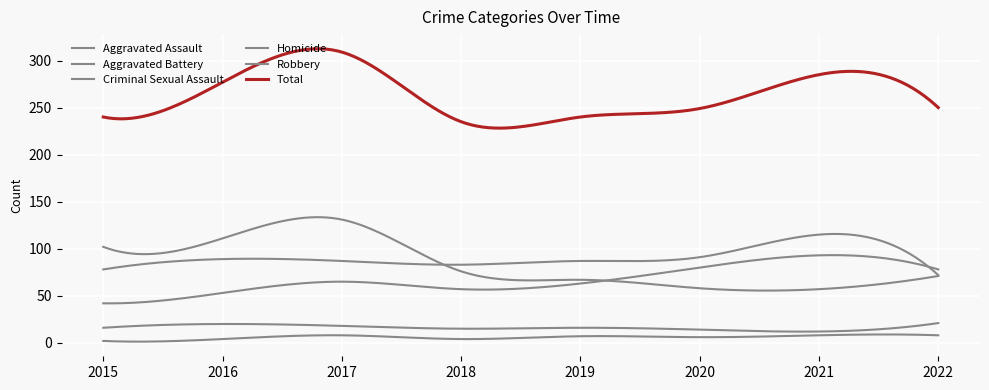

Reading left to right, transcribe all the data shown in this chart.

Aggravated Assault: 2015=42	2016=53	2017=65	2018=57	2019=63	2020=80	2021=93	2022=78
Aggravated Battery: 2015=78	2016=89	2017=87	2018=83	2019=87	2020=91	2021=115	2022=72
Criminal Sexual Assault: 2015=16	2016=20	2017=18	2018=15	2019=16	2020=14	2021=12	2022=21
Homicide: 2015=2	2016=4	2017=8	2018=4	2019=7	2020=6	2021=8	2022=8
Robbery: 2015=102	2016=111	2017=131	2018=76	2019=67	2020=58	2021=57	2022=71
Total: 2015=240	2016=277	2017=309	2018=235	2019=240	2020=249	2021=285	2022=250